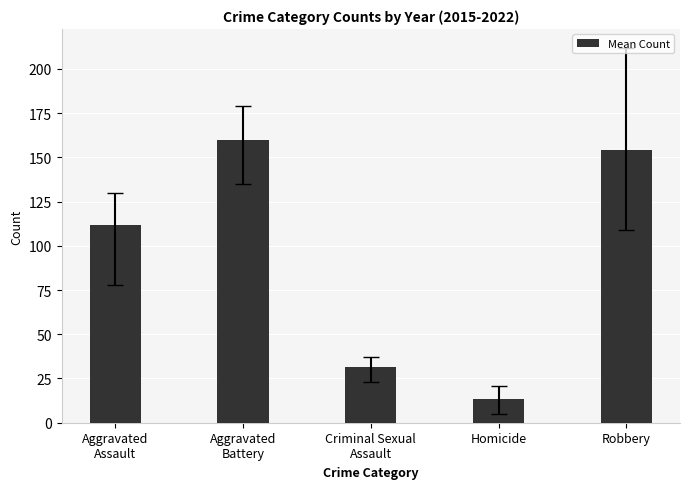

Approximately how many times larger is the value at Criminal Sexual
Assault compared to Robbery?

0.2